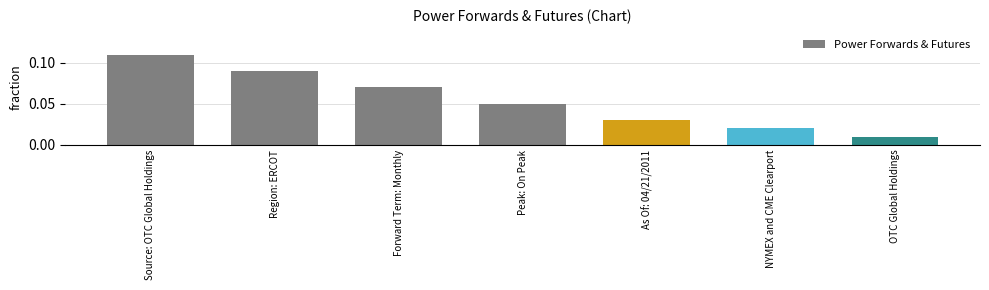

Rank the categories by value from lowest to highest.

OTC Global Holdings, NYMEX and CME Clearport, As Of: 04/21/2011, Peak: On Peak, Forward Term: Monthly, Region: ERCOT, Source: OTC Global Holdings